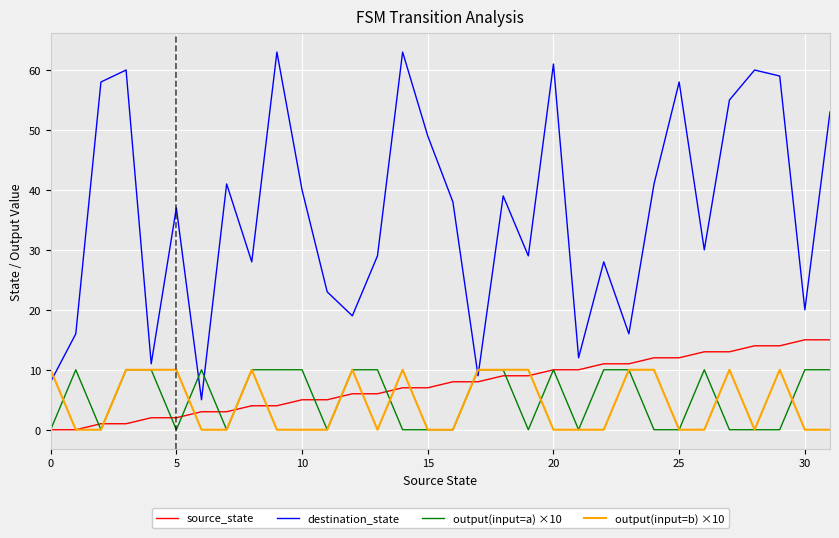

True or false: destination_state and source_state cross at least once.

False